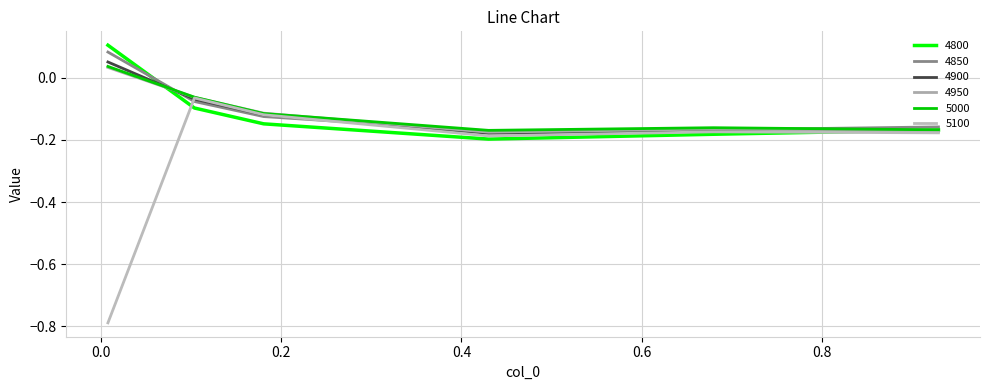

Reading left to right, transcribe all the data shown in this chart.

4800: 0.00821917808219178=0.1	0.1041095890410959=-0.1	0.1808219178082192=-0.1	0.4301369863013699=-0.2	0.6794520547945205=-0.2	0.9287671232876712=-0.2
4850: 0.00821917808219178=0.1	0.1041095890410959=-0.1	0.1808219178082192=-0.1	0.4301369863013699=-0.2	0.6794520547945205=-0.2	0.9287671232876712=-0.2
4900: 0.00821917808219178=0.1	0.1041095890410959=-0.1	0.1808219178082192=-0.1	0.4301369863013699=-0.2	0.6794520547945205=-0.2	0.9287671232876712=-0.2
4950: 0.00821917808219178=0.0	0.1041095890410959=-0.1	0.1808219178082192=-0.1	0.4301369863013699=-0.2	0.6794520547945205=-0.2	0.9287671232876712=-0.2
5000: 0.00821917808219178=0.0	0.1041095890410959=-0.1	0.1808219178082192=-0.1	0.4301369863013699=-0.2	0.6794520547945205=-0.2	0.9287671232876712=-0.2
5100: 0.00821917808219178=-0.8	0.1041095890410959=-0.1	0.1808219178082192=-0.1	0.4301369863013699=-0.2	0.6794520547945205=-0.2	0.9287671232876712=-0.2